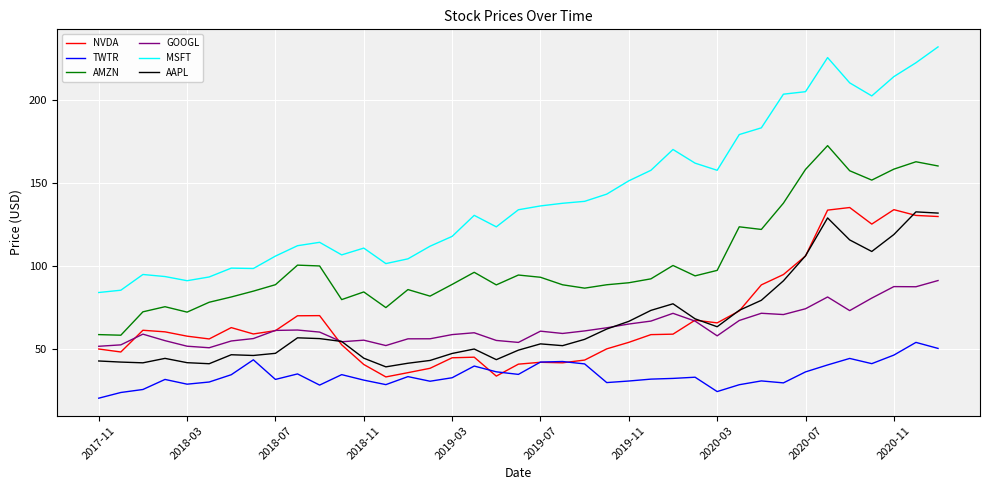

Which series has the widest spread of values?

MSFT